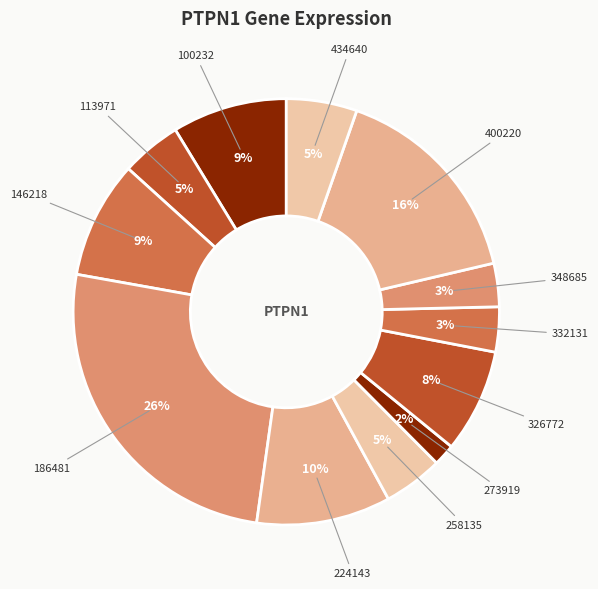

How many segments does this pie chart have?

12